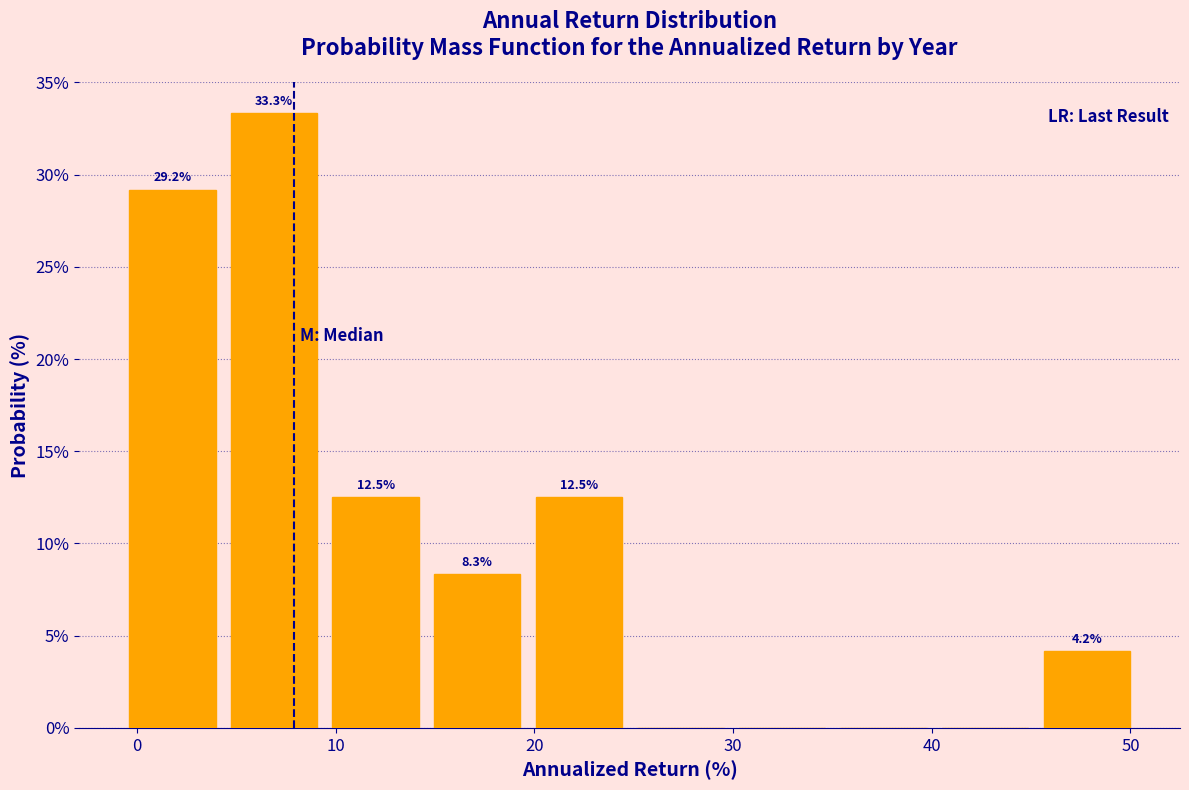

Over which range of the x-axis is the bar tallest?

4 to 9